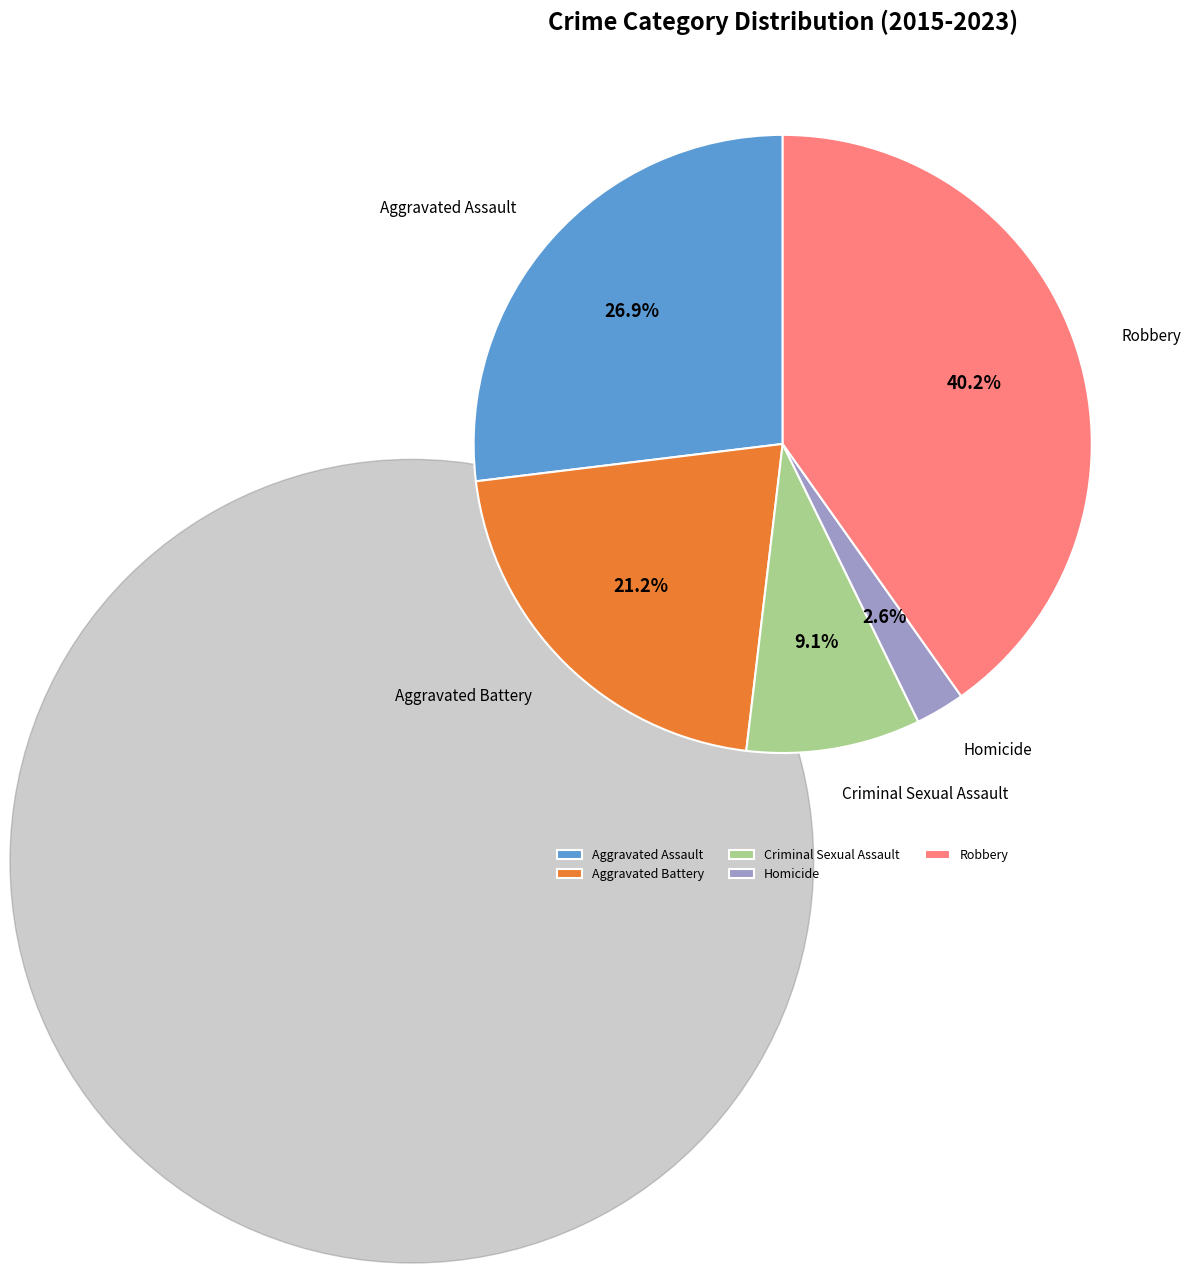

Rank the categories by value from highest to lowest.

Robbery, Aggravated Assault, Aggravated Battery, Criminal Sexual Assault, Homicide